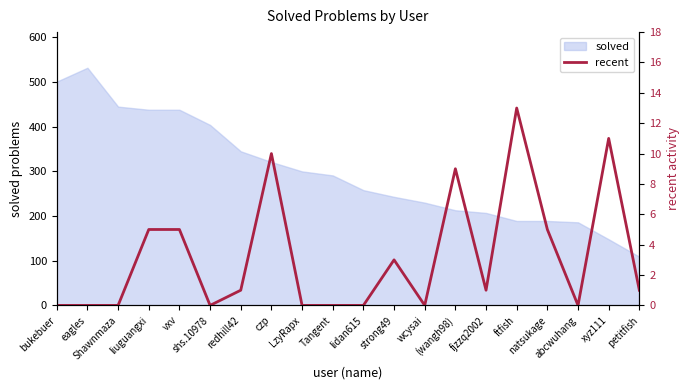

Does the chart have visible grid lines?

No